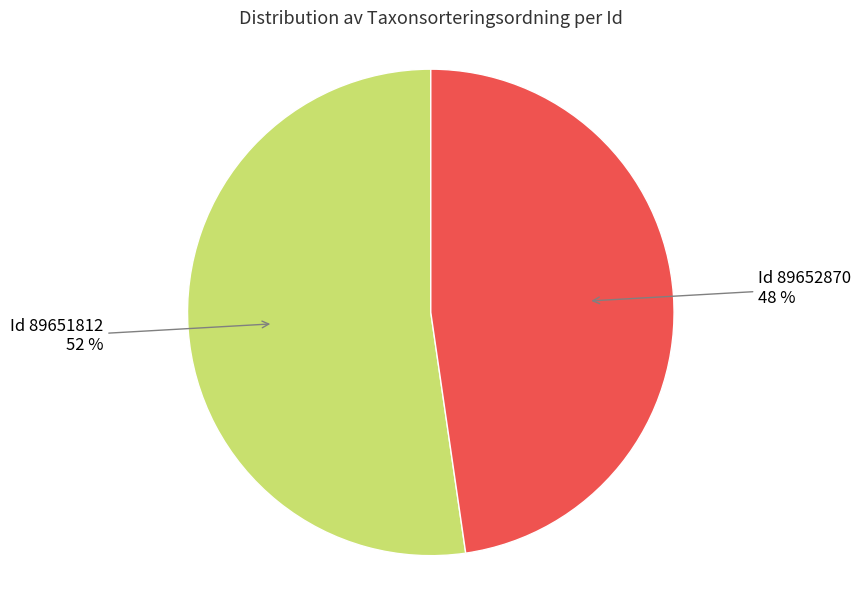

Is Id 89652870 48 % the majority of the pie?

No